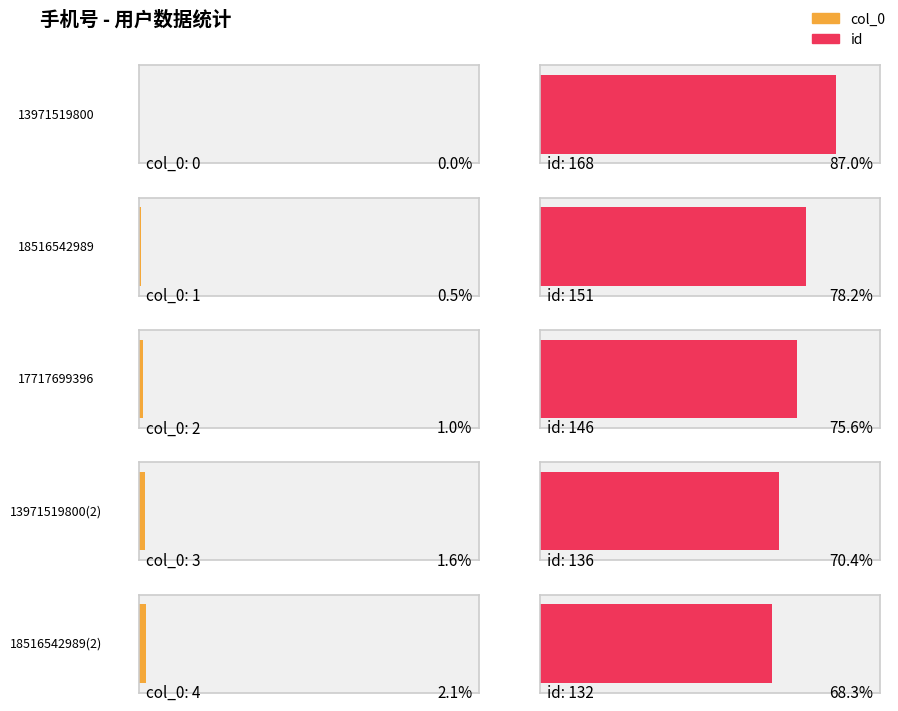

How many bars are there in each group?

2